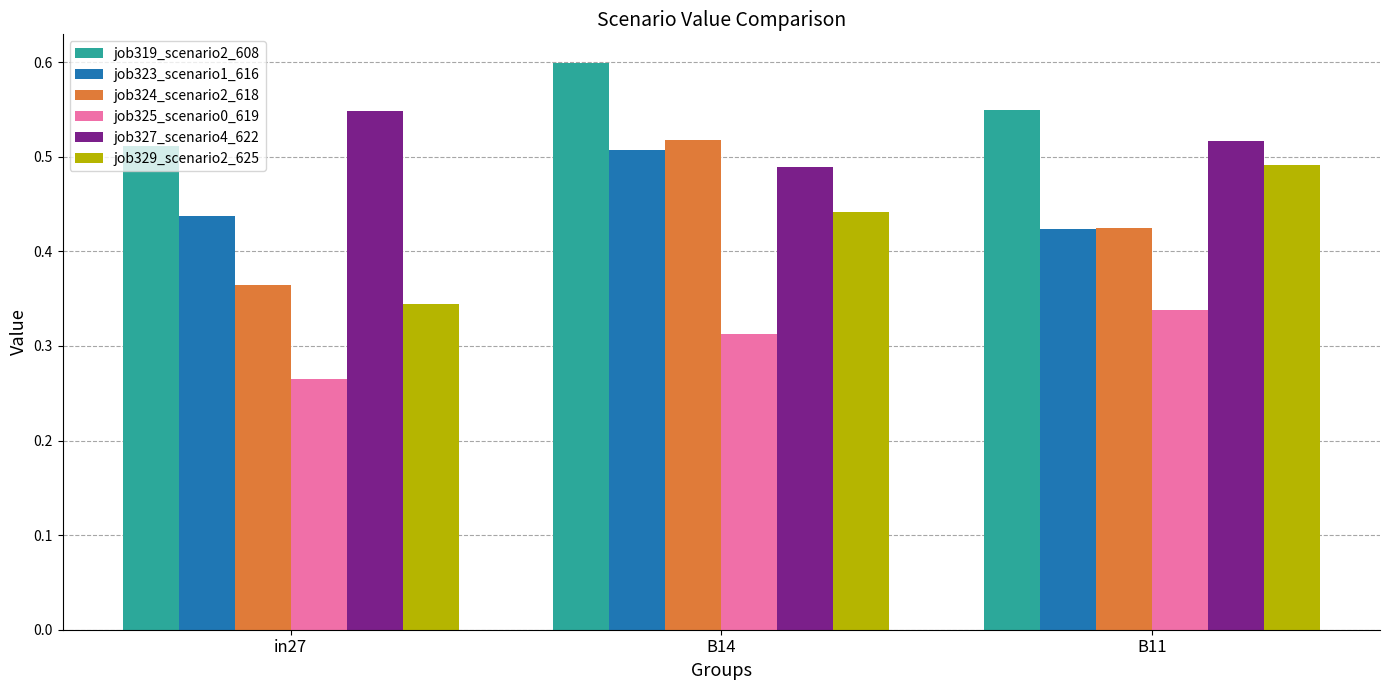

True or false: job327_scenario4_622 has a value of 0.2 at B11.

False